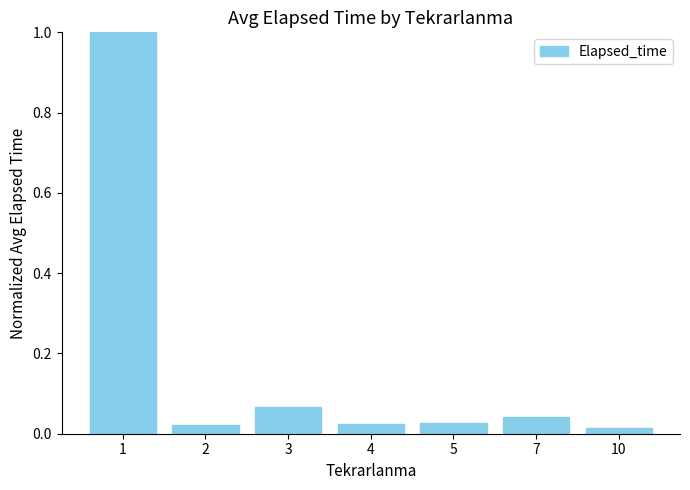

Between 2 and 3, which is larger?

3